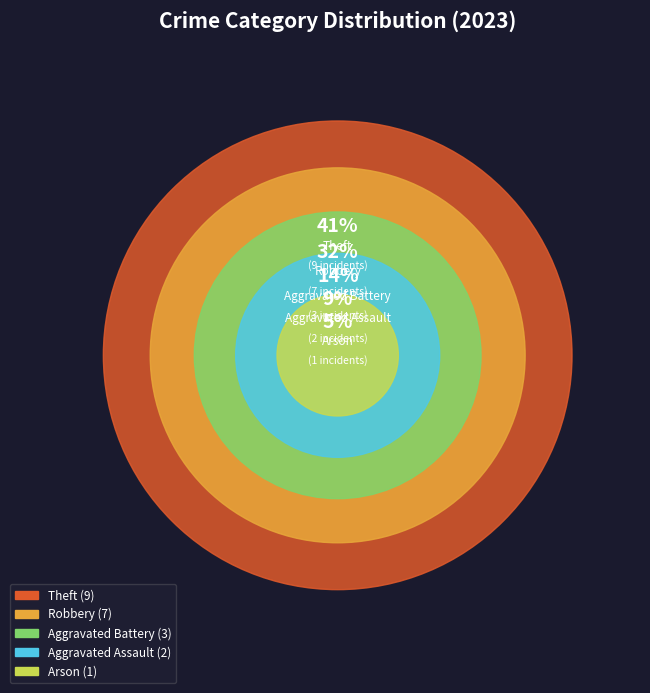

To the nearest percent, what is the combined percentage of Robbery and Aggravated Battery?

45%